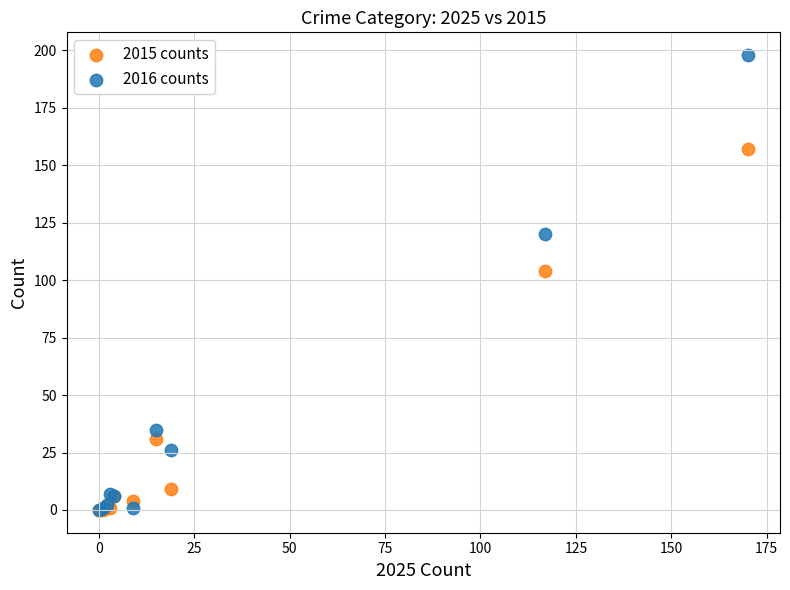

In the 2015 counts series, what Y value is closest to 78?

104